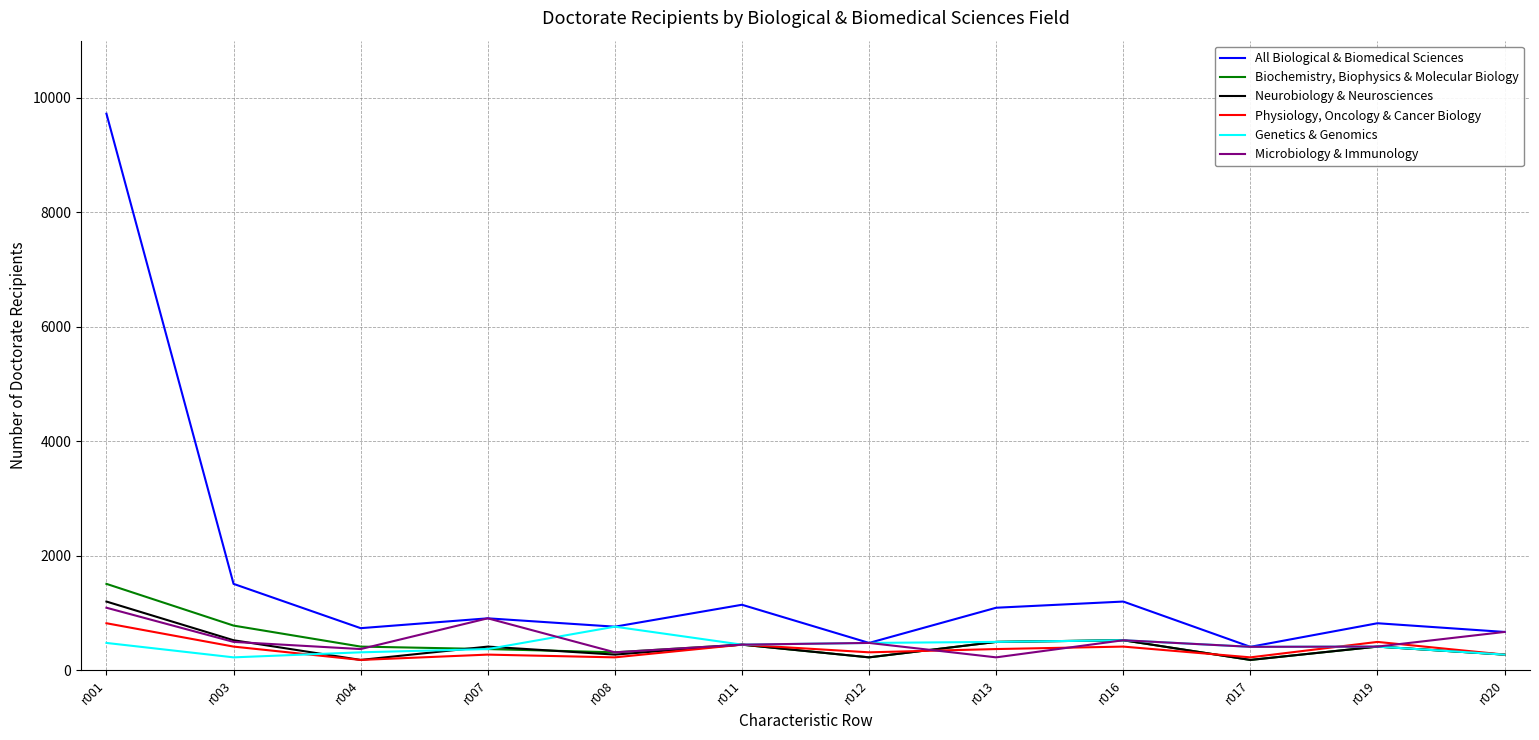

How many lines are shown in the chart?

6